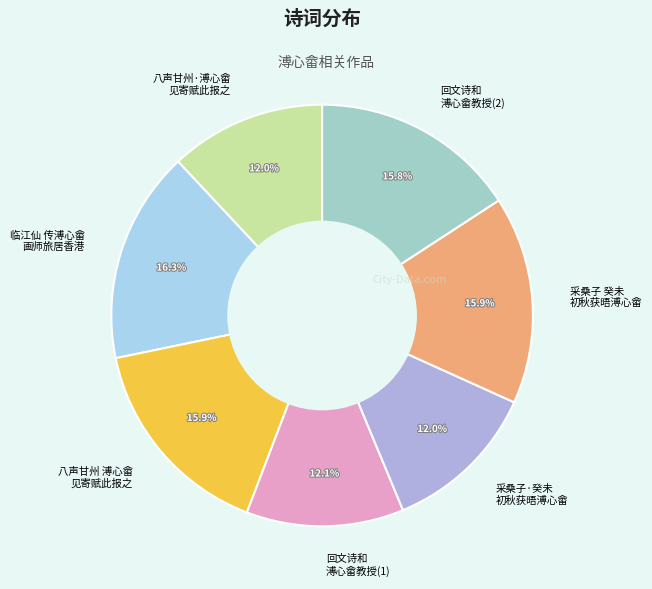

Does any single category account for the majority?

No